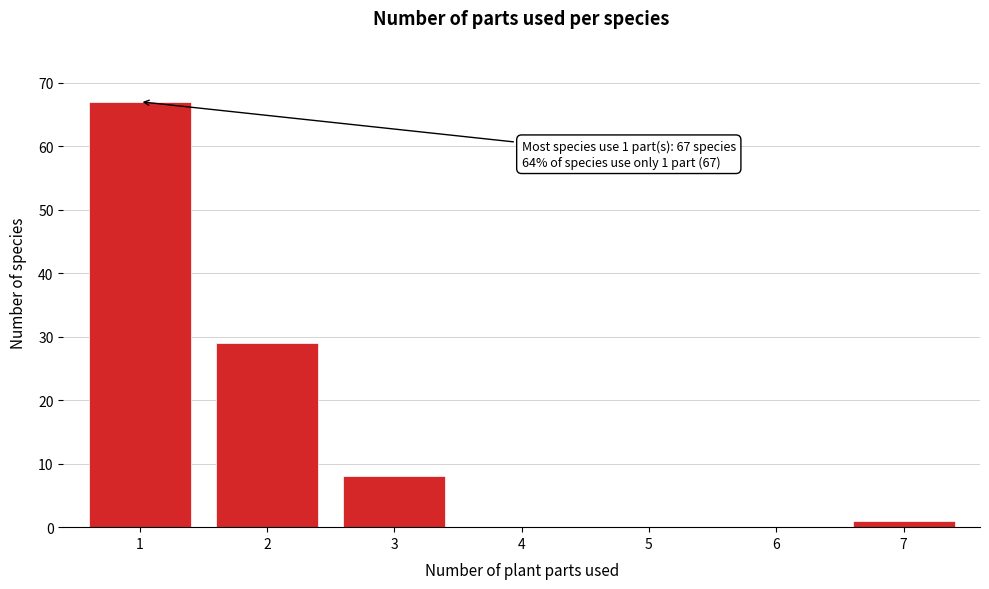

What is the sum of all values?

105